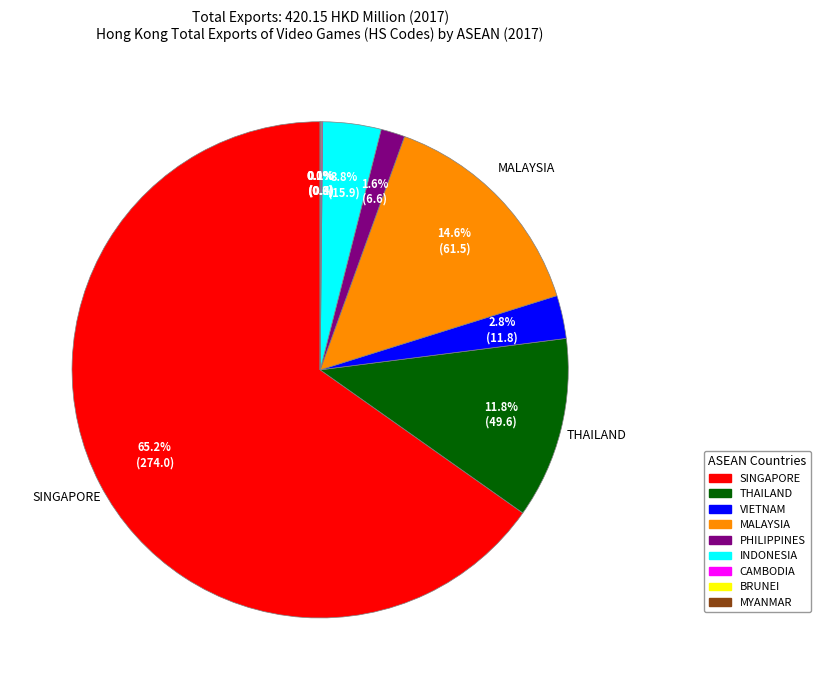

True or false: INDONESIA accounts for 4% of the total.

True